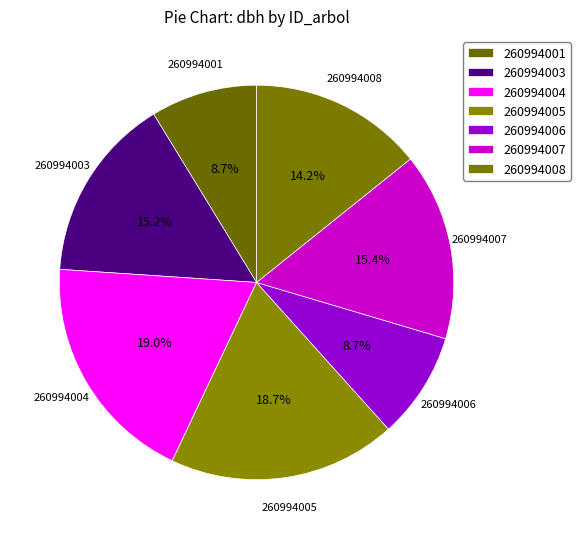

How many slices are in this pie chart?

7